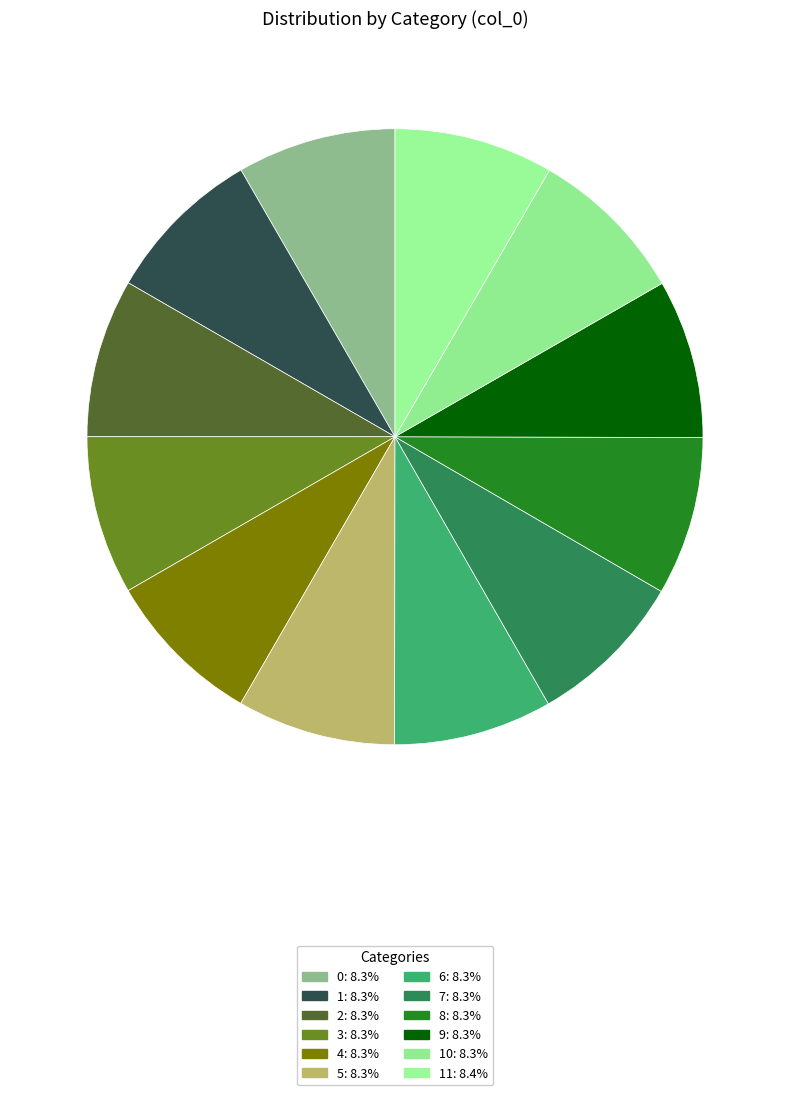

How many slices are in this pie chart?

12